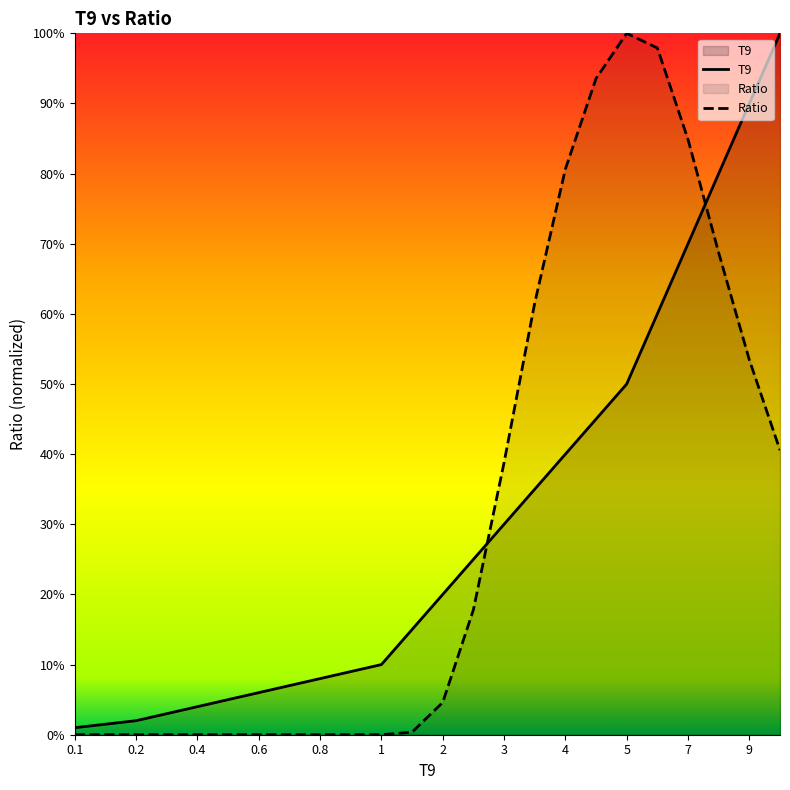

Does the chart display data point markers on the line(s)?

No